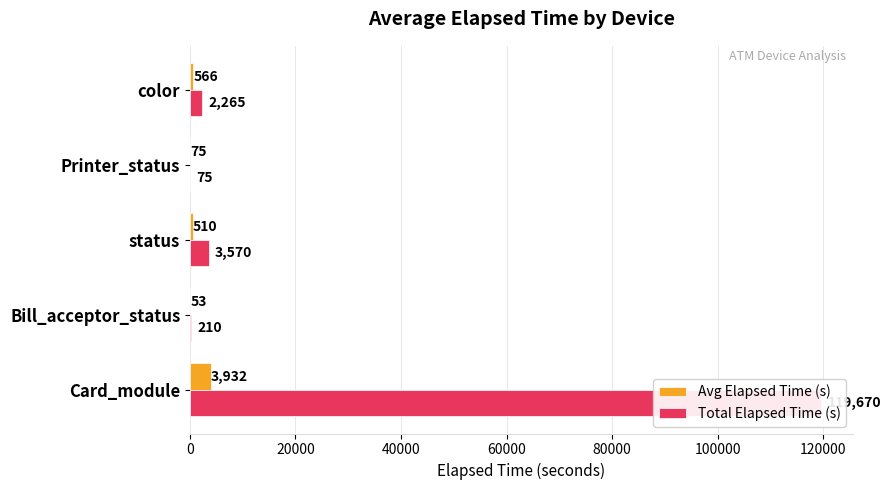

Reading right to left, transcribe all the data shown in this chart.

Avg Elapsed Time (s): 566	75	510	53	3932
Total Elapsed Time (s): 2265	75	3570	210	119670